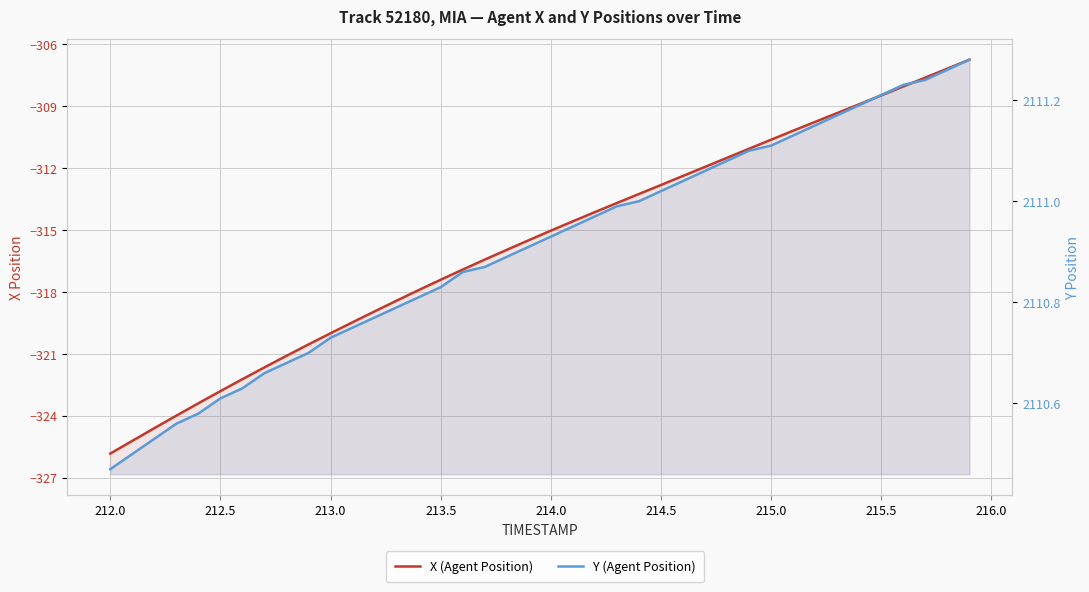

True or false: X (Agent Position) has more than 1 points higher than both neighbors.

False